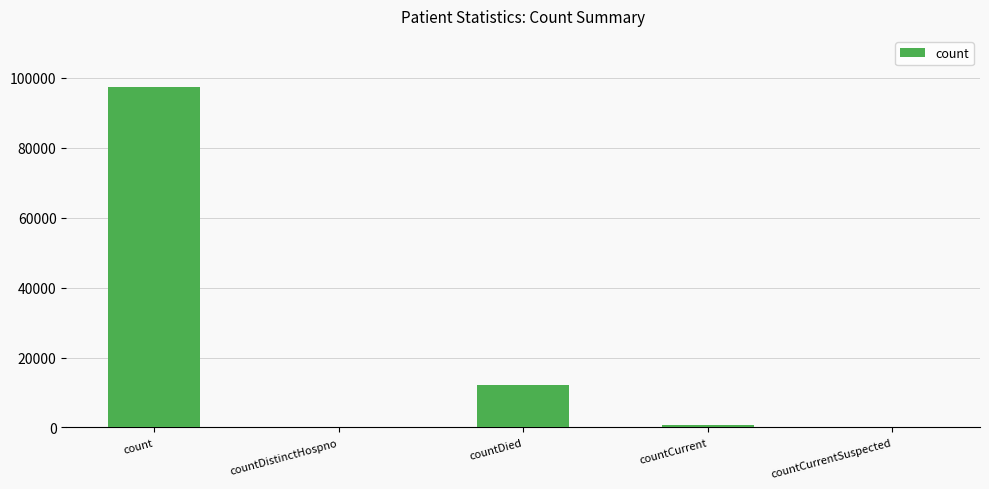

True or false: the data shows 0 at countCurrentSuspected.

True